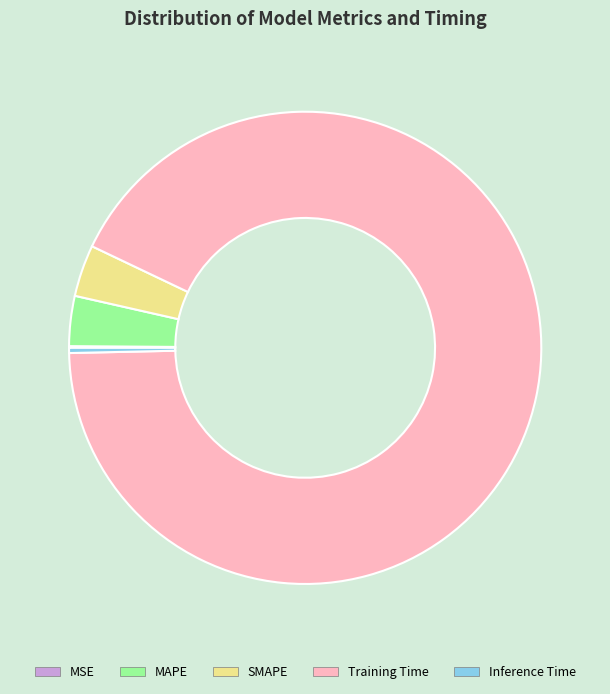

Do Training Time and MAPE together represent more than half of the pie?

Yes